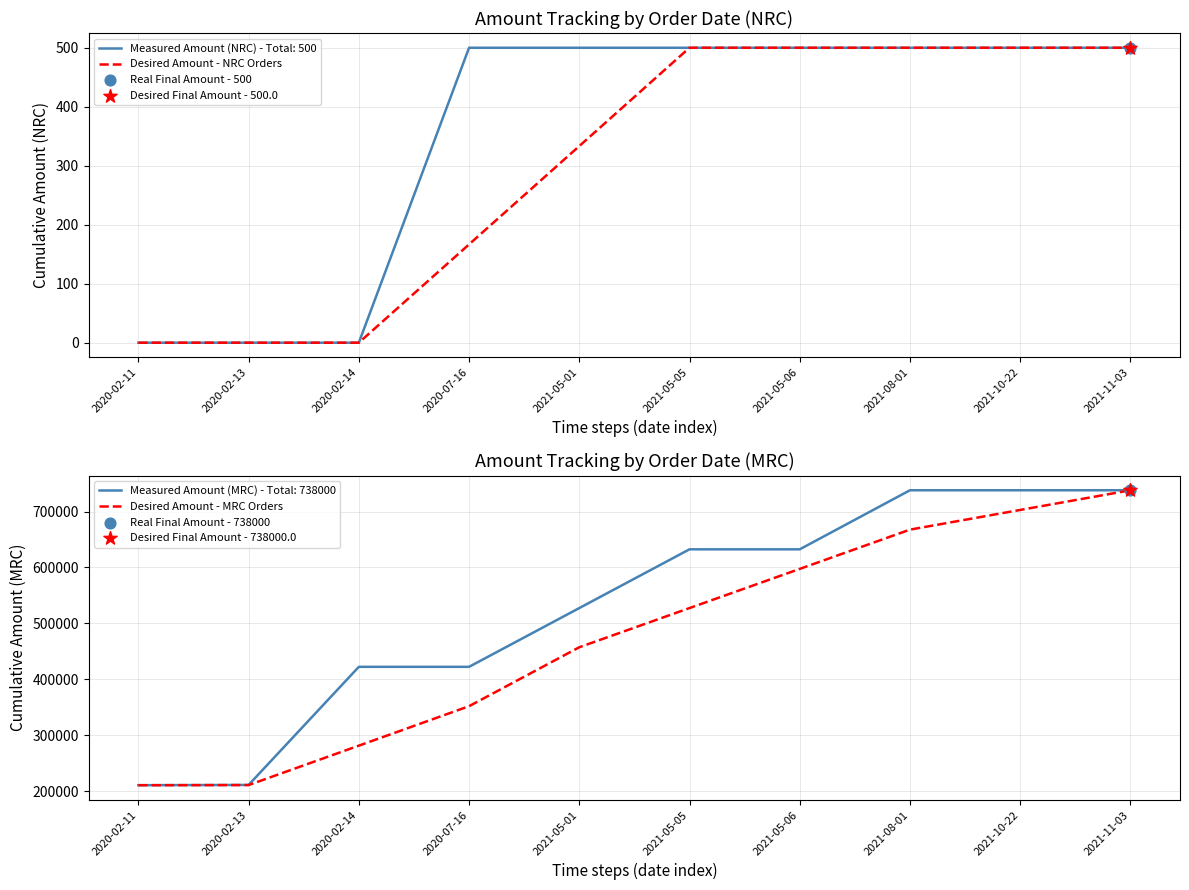

Which series has the widest spread of Y values?

Desired Amount - MRC Orders